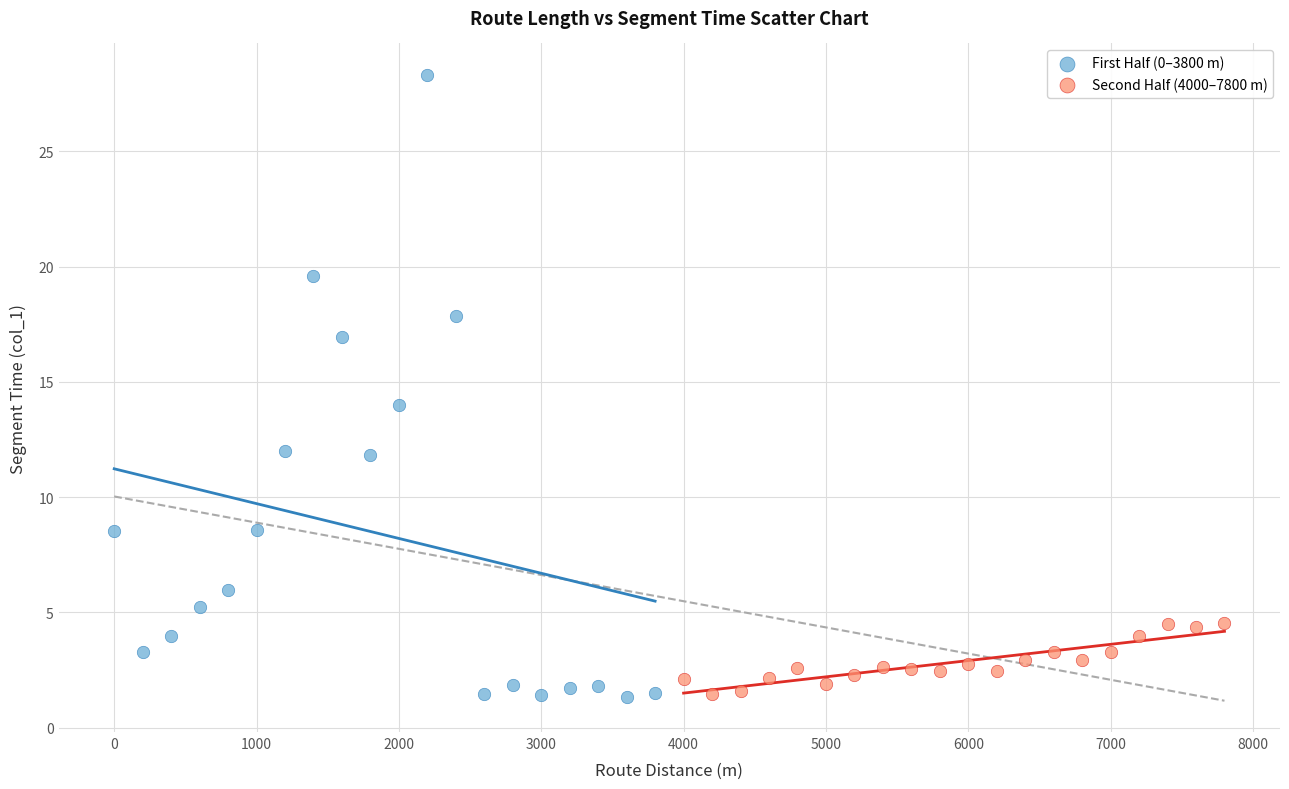

Which series contains the highest Y value?

First Half (0–3800 m)